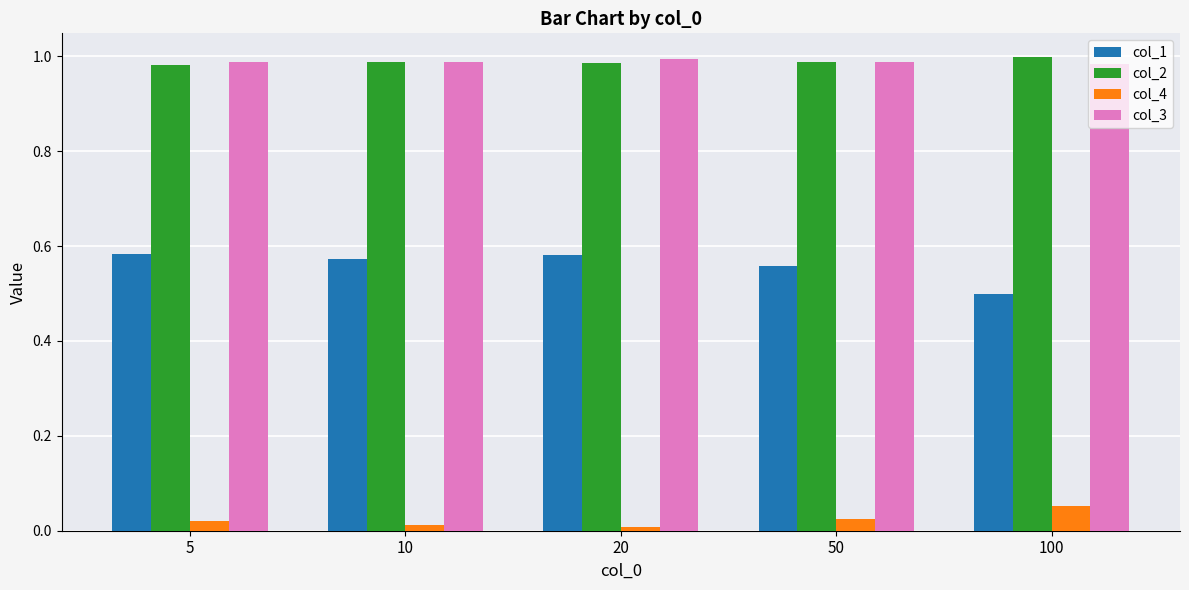

The col_3 series shows 1.4 at 10. True or false?

False